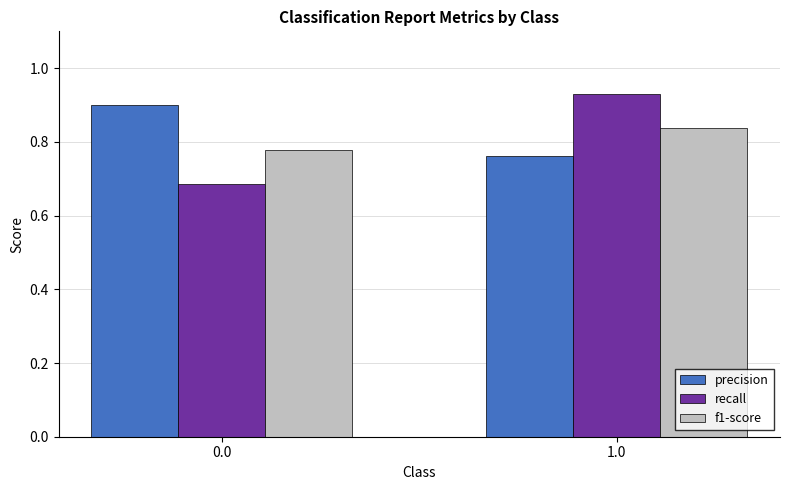

The precision series shows 0.9 at 0.0. True or false?

True